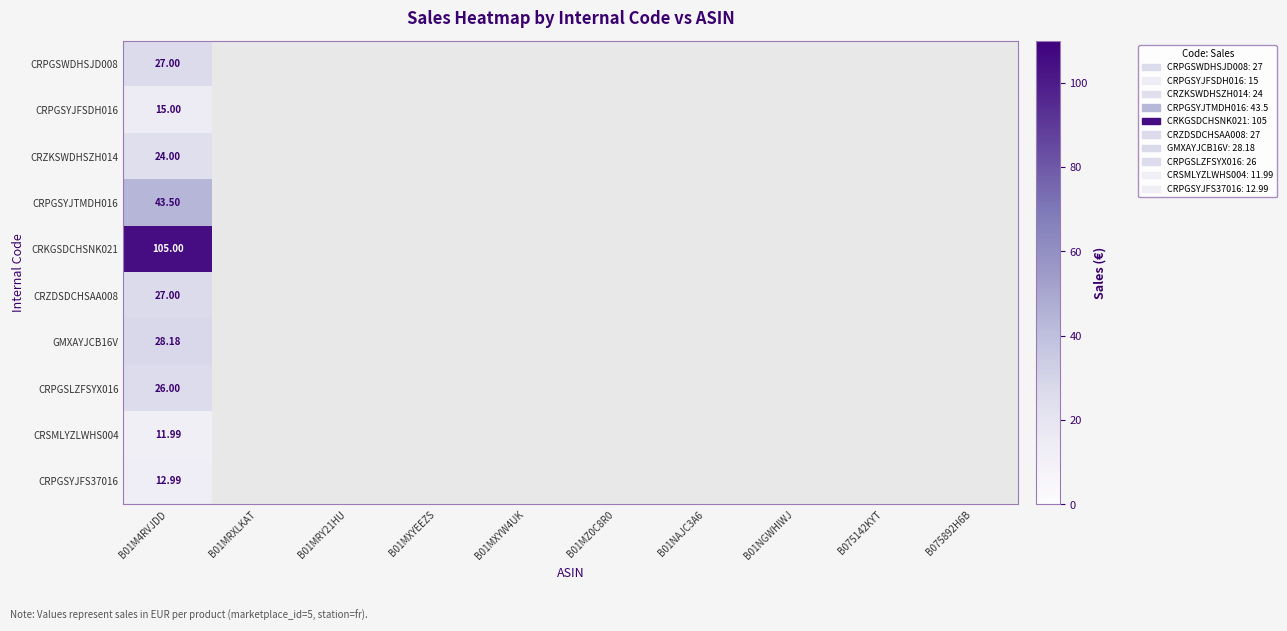

How many values in CRPGSYJFSDH016 are above zero?

1